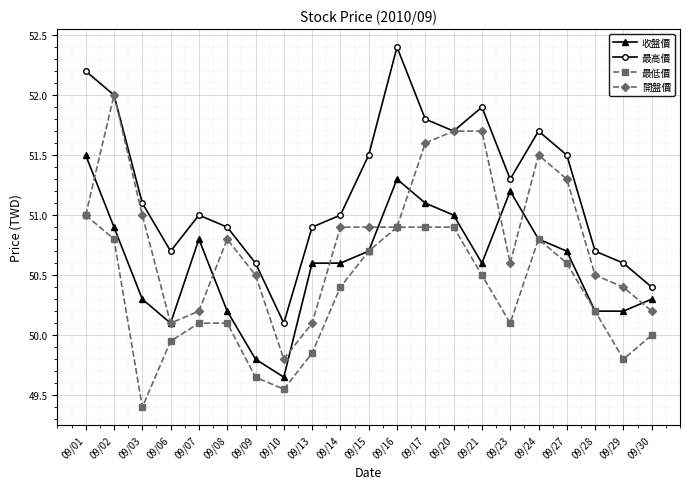

At which category does 開盤價 reach its first local valley?

09/06